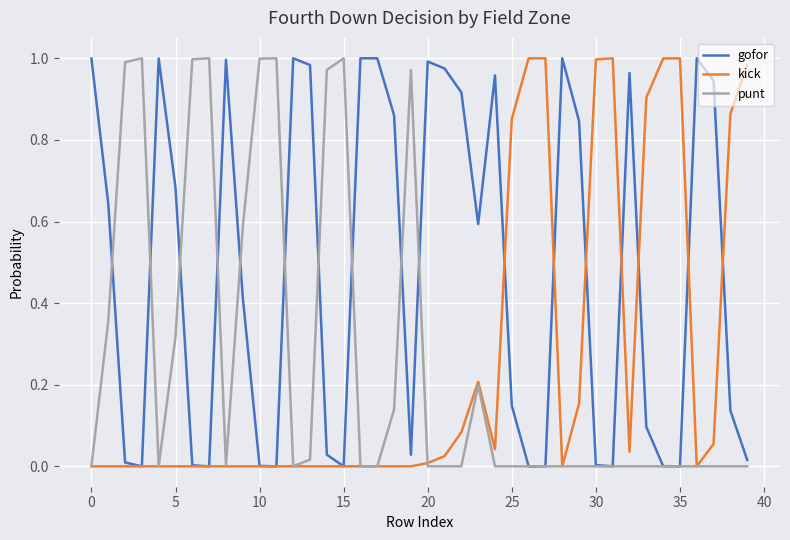

True or false: kick has more than 1 interior local peaks.

True